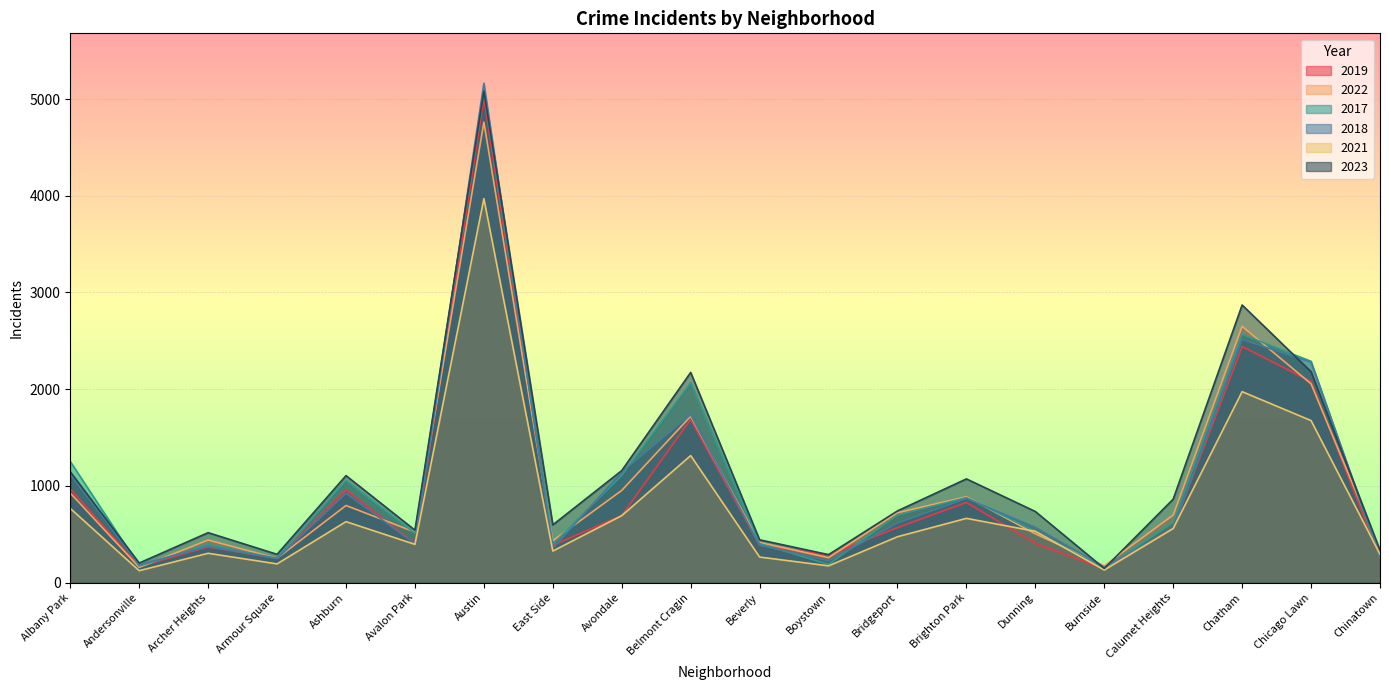

Rank the categories by 2018 value from highest to lowest.

Austin, Chatham, Chicago Lawn, Belmont Cragin, Avondale, Albany Park, Ashburn, Brighton Park, Bridgeport, Dunning, Calumet Heights, Avalon Park, Beverly, Archer Heights, East Side, Chinatown, Armour Square, Boystown, Andersonville, Burnside